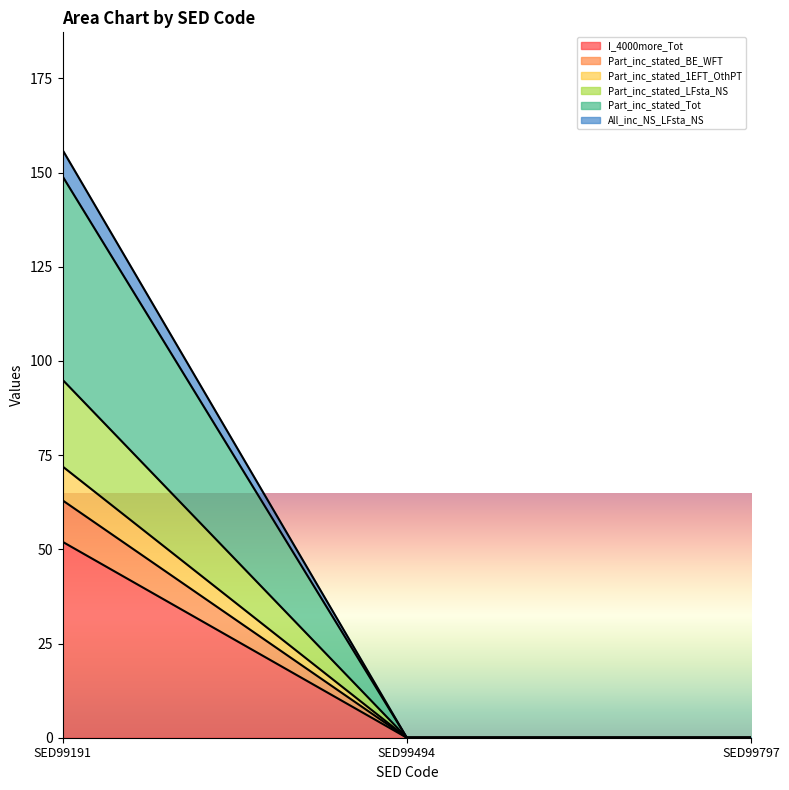

At which label does I_4000more_Tot reach its peak?

SED99191